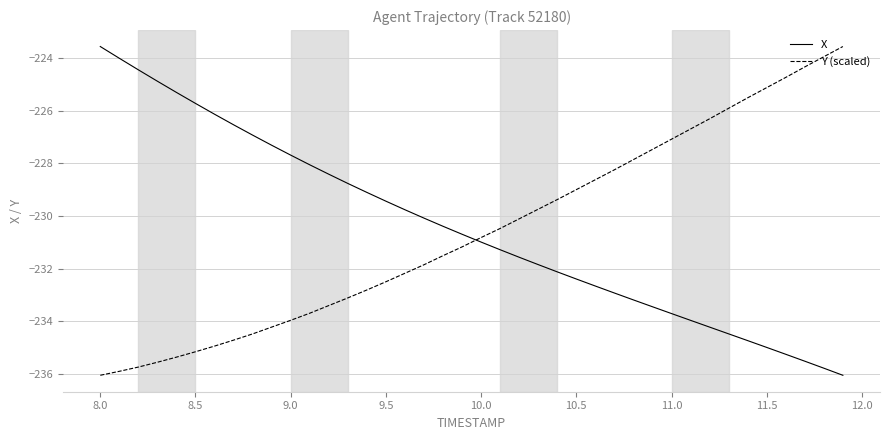

What is the minimum value for Y (scaled)?

-236.1